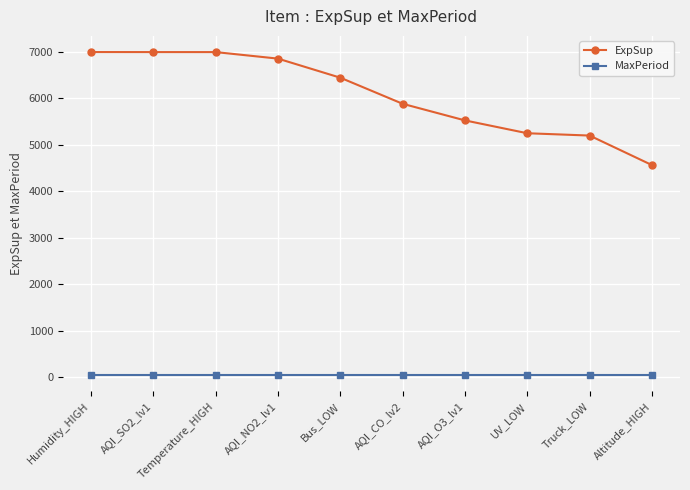

List the series in order of their peak value, highest first.

ExpSup, MaxPeriod